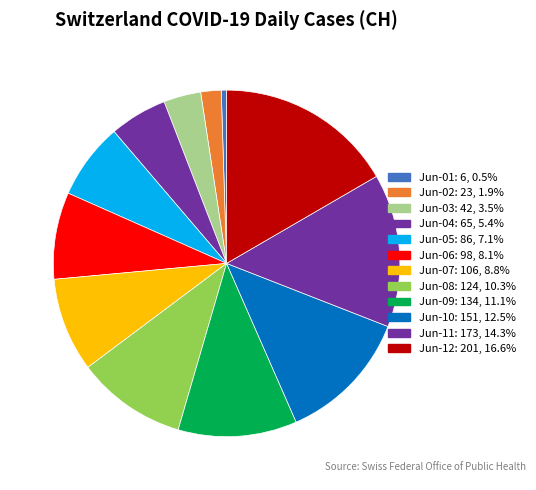

Count the number of slices in the pie.

12